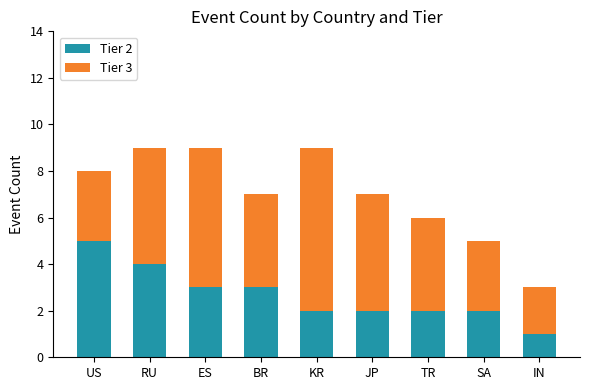

Which category has the lowest value in the Tier 2 series?

IN